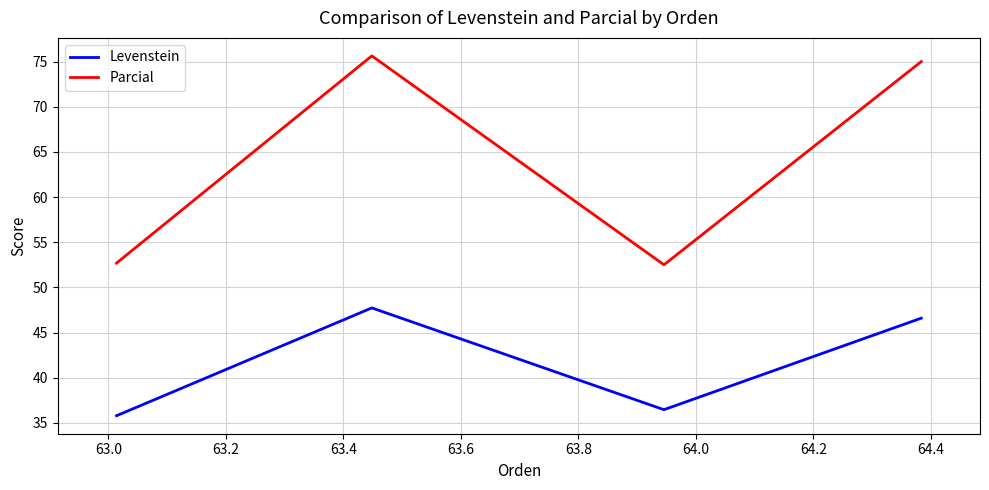

In Parcial, how many points are higher than both neighbors (excluding endpoints)?

1